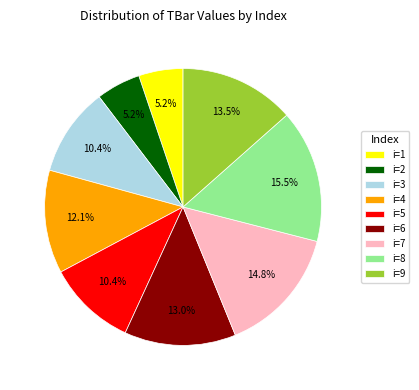

Between i=7 and i=3, which is larger?

i=7